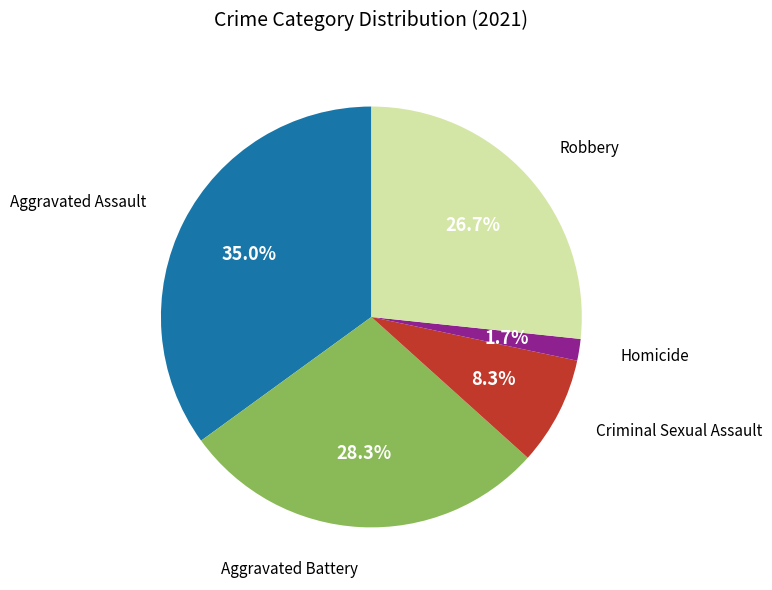

What is the total percentage of Aggravated Battery and Robbery?

55.0%